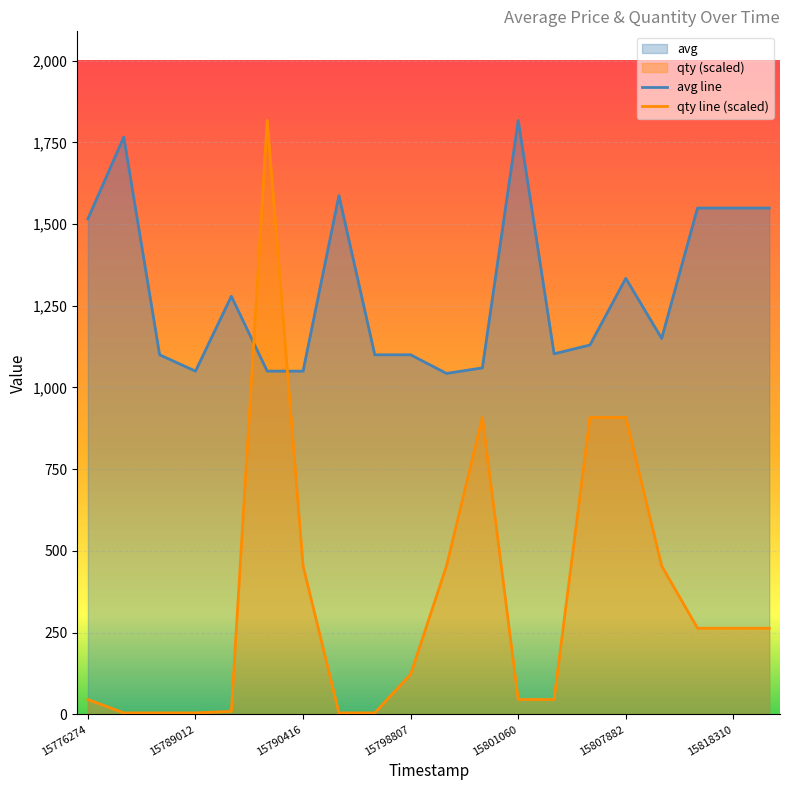

True or false: qty line (scaled) and avg line cross at least once.

True